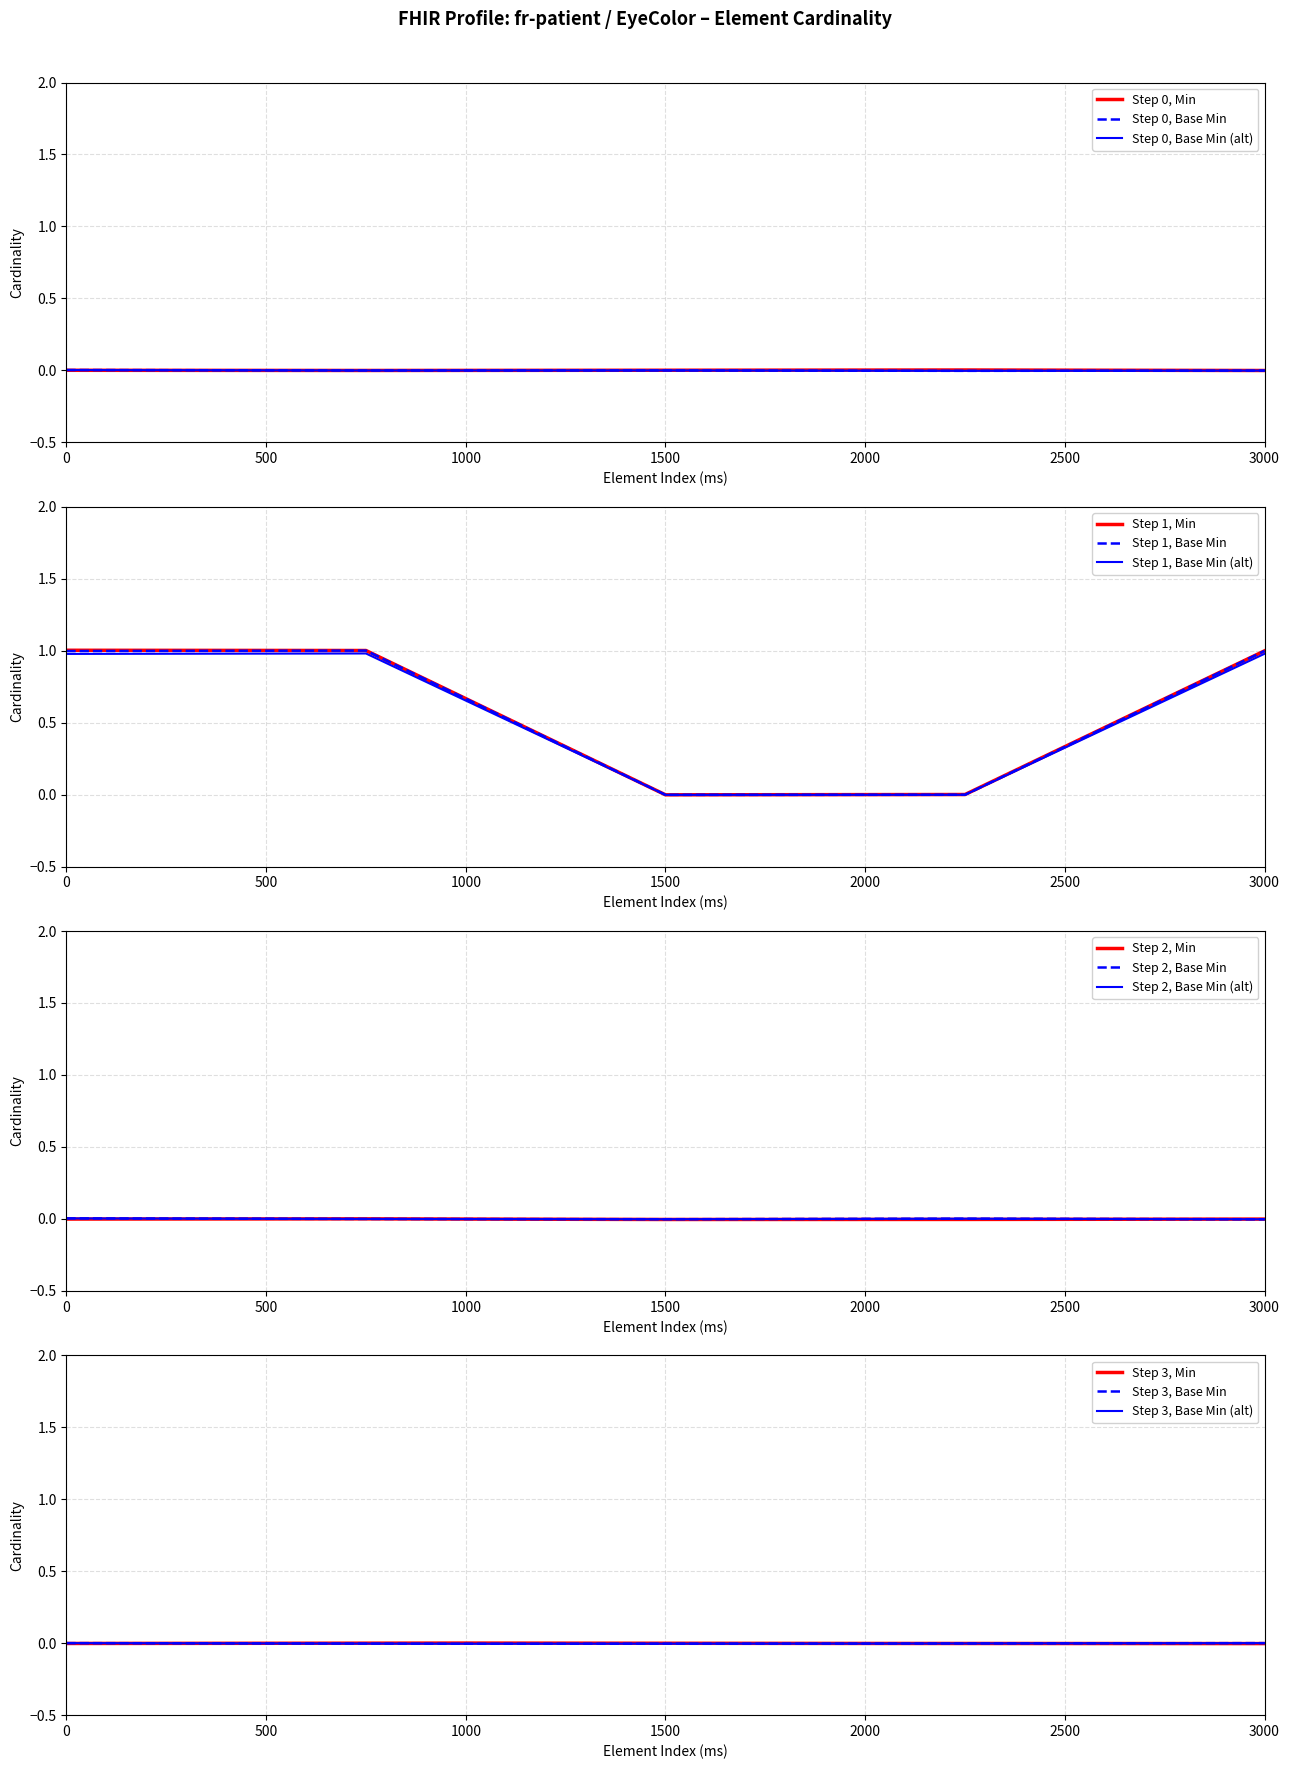

The Step 0, Base Min (alt) series shows 0.0 at 1500. True or false?

True